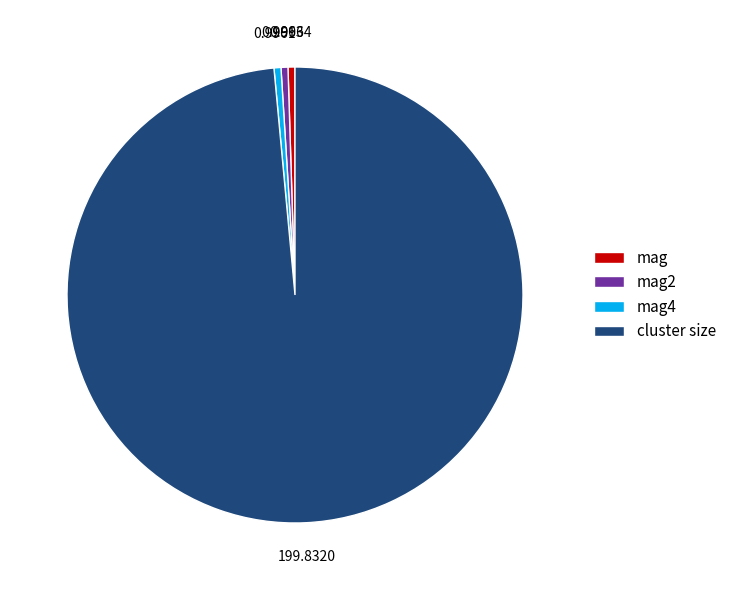

What is the largest slice in the pie chart?

cluster size